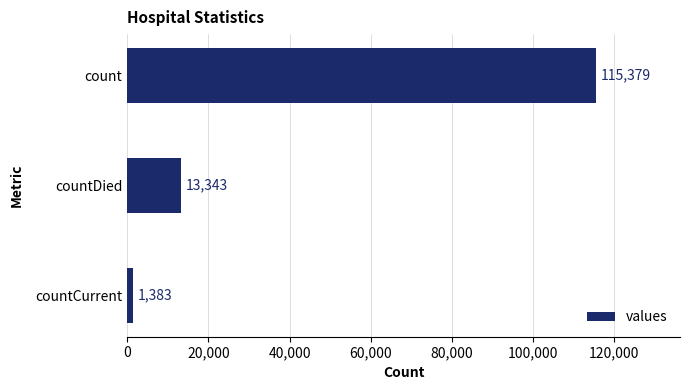

How many bars are there in total?

3